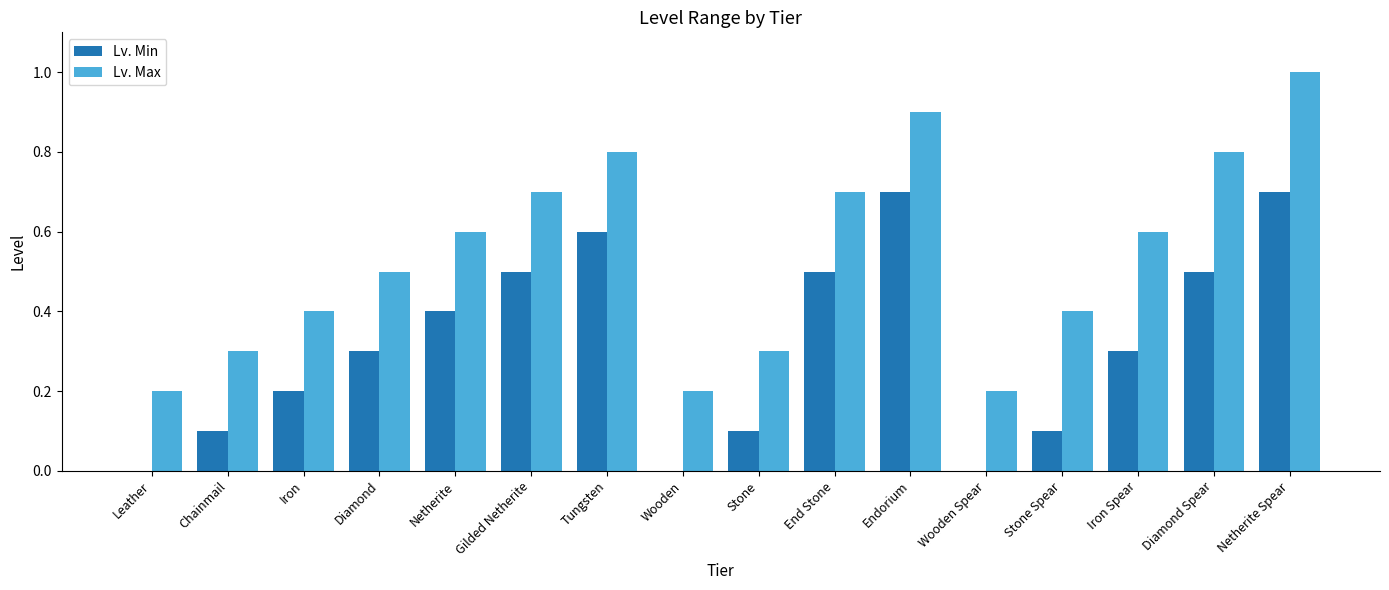

Which series changed the most between Endorium and Iron Spear?

Lv. Min